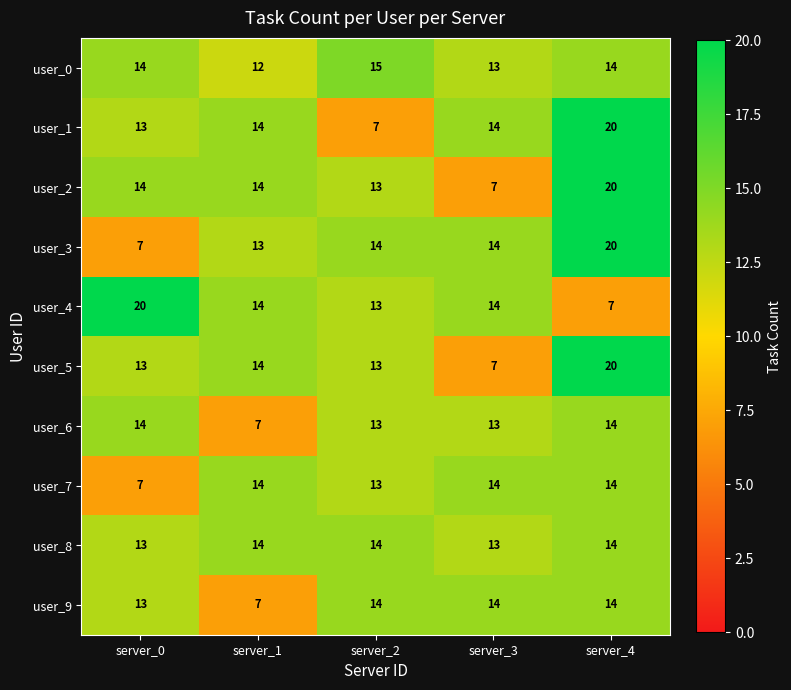

What is the highest value of the user_5 series?

20